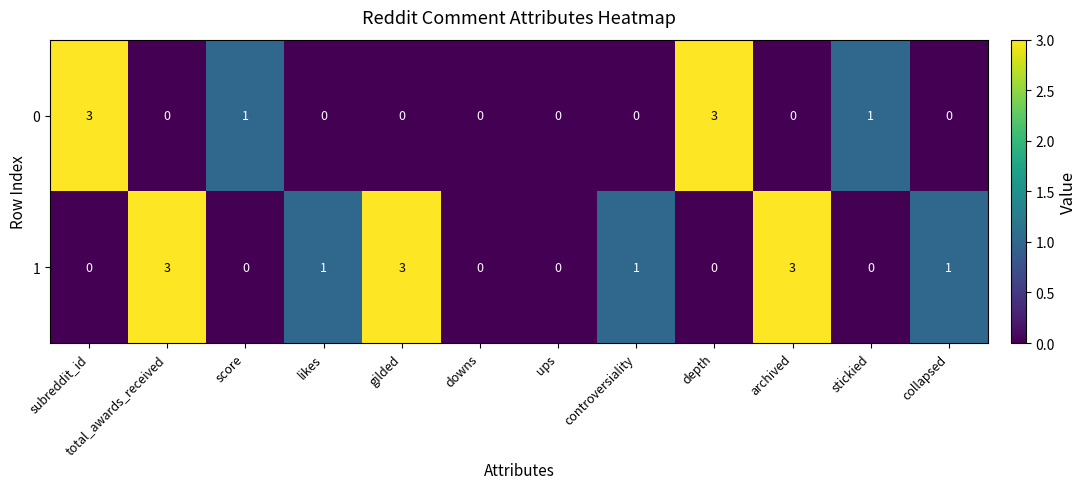

The value of 0 at likes is -1. True or false?

False